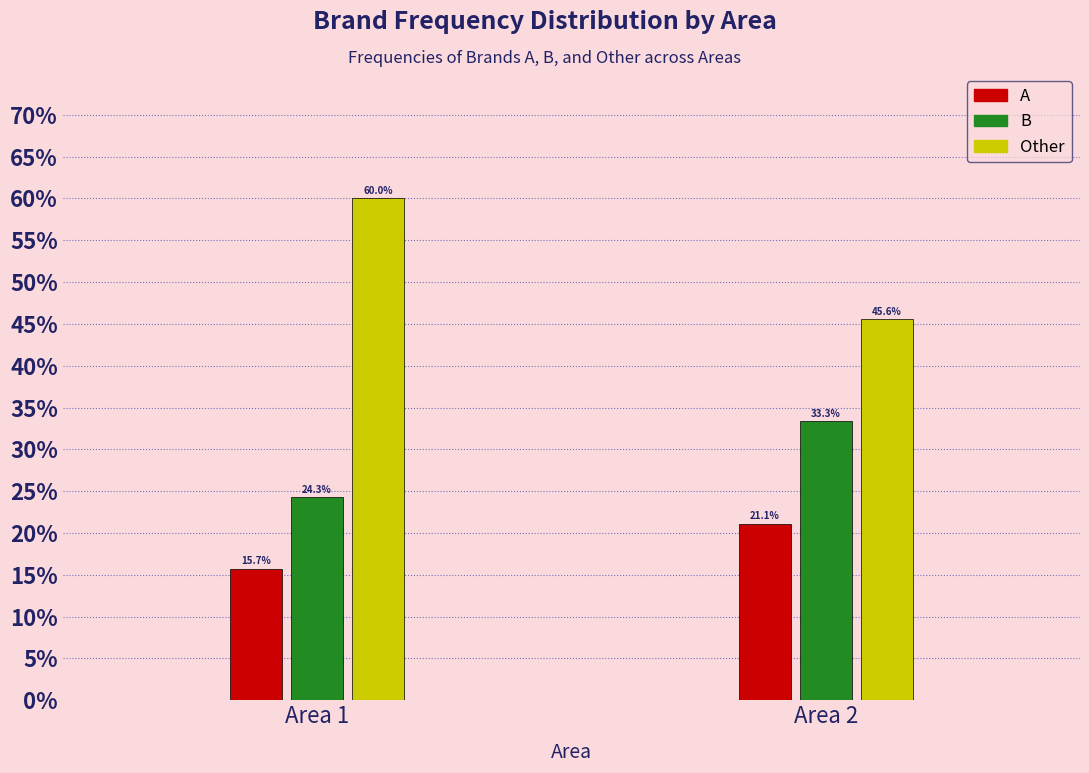

Reading right to left, what are all the values shown in this chart?

A: Area 2=21.1	Area 1=15.7
B: Area 2=33.3	Area 1=24.3
Other: Area 2=45.6	Area 1=60.0